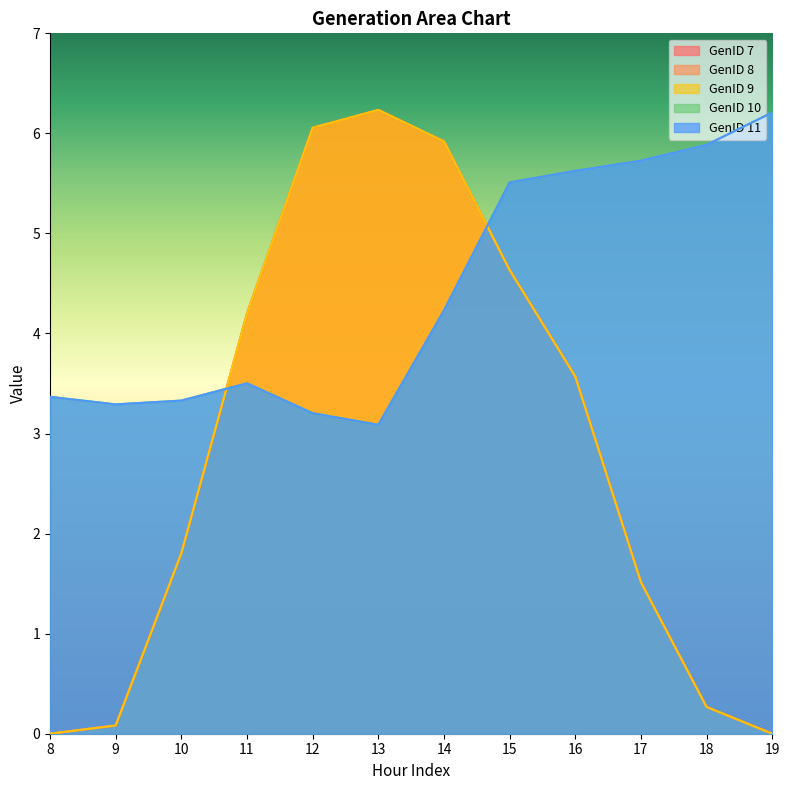

How many series are shown in this chart?

5